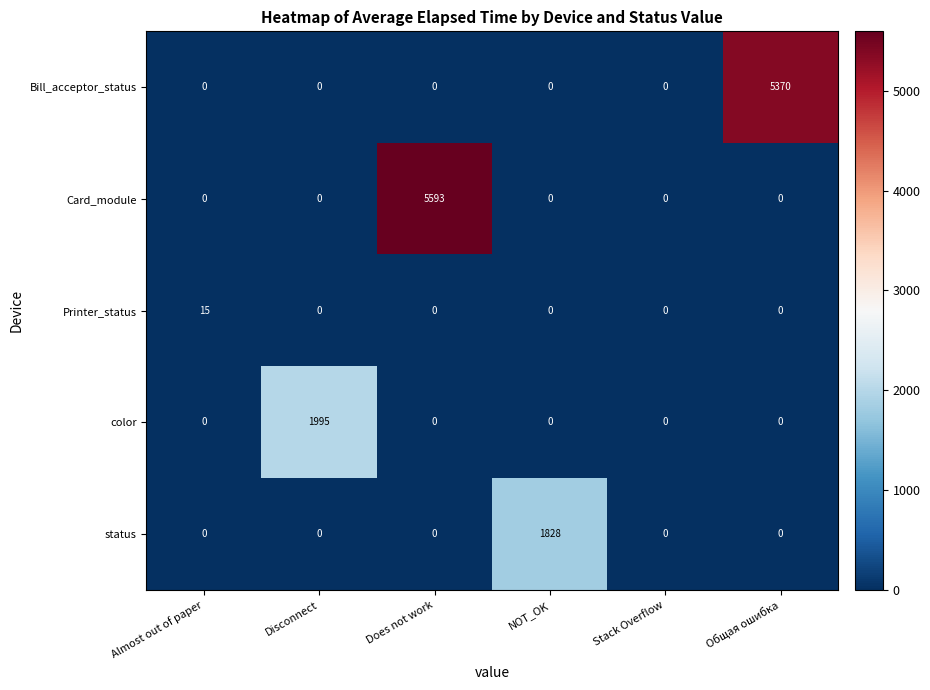

Is it true that status equals 1212 at Does not work?

False